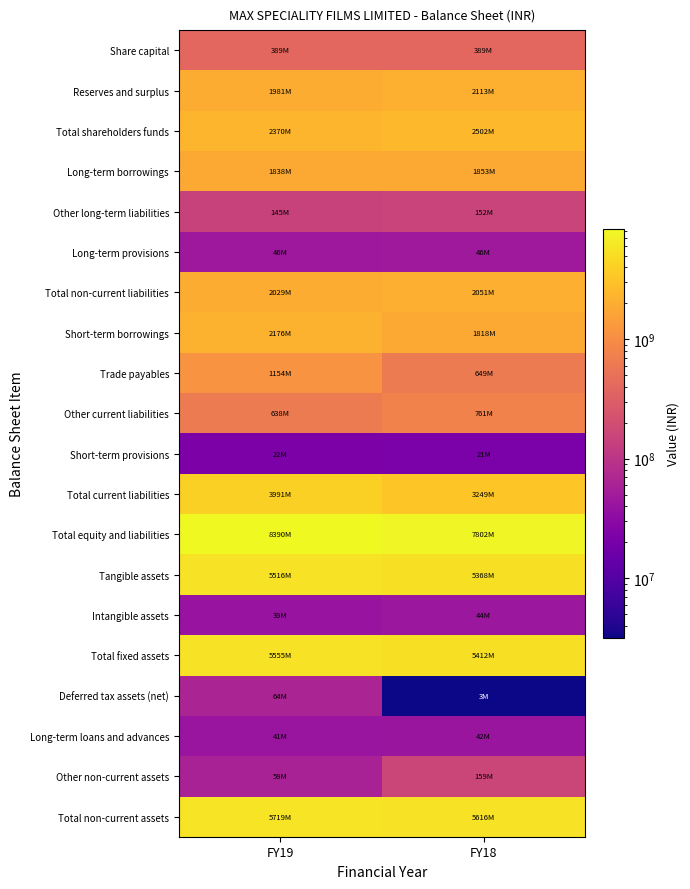

Which category has the highest value across all series?

FY19